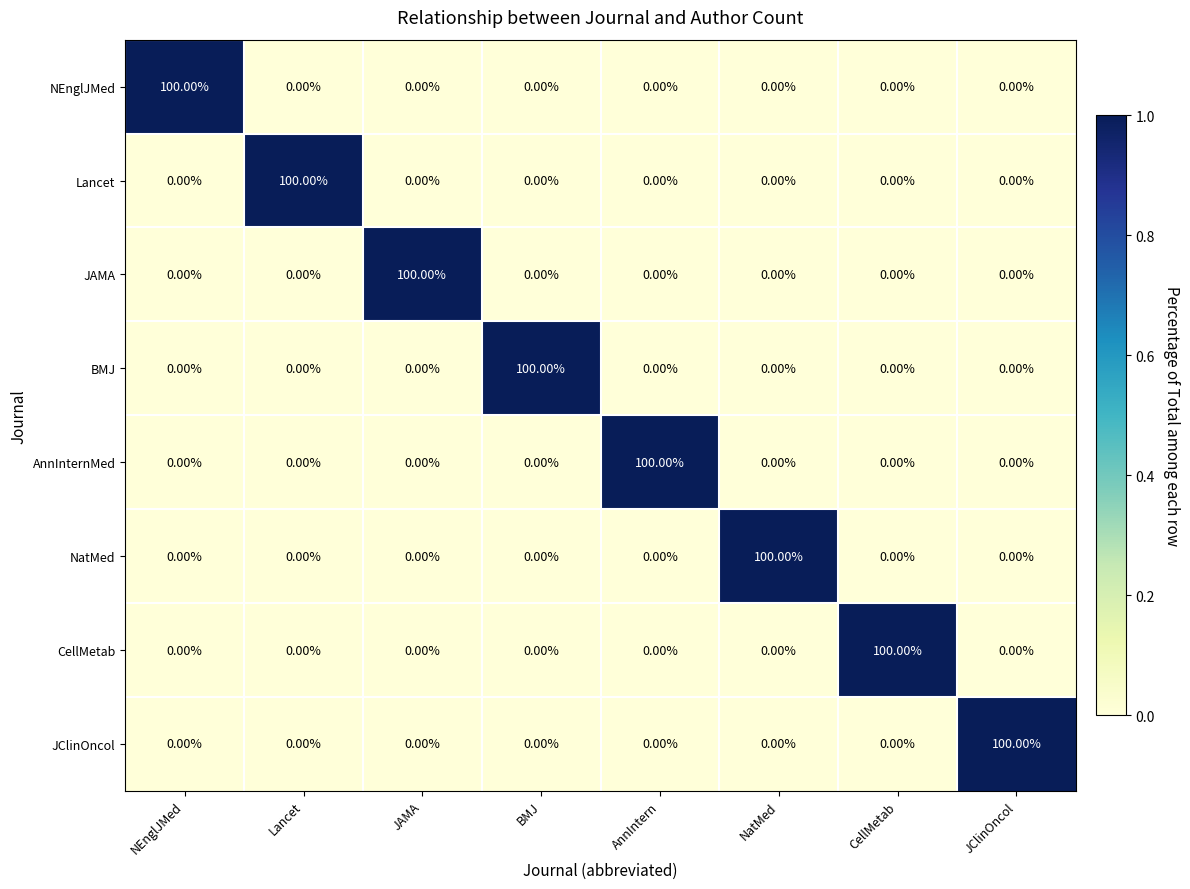

What is the total value across all series at BMJ?

100